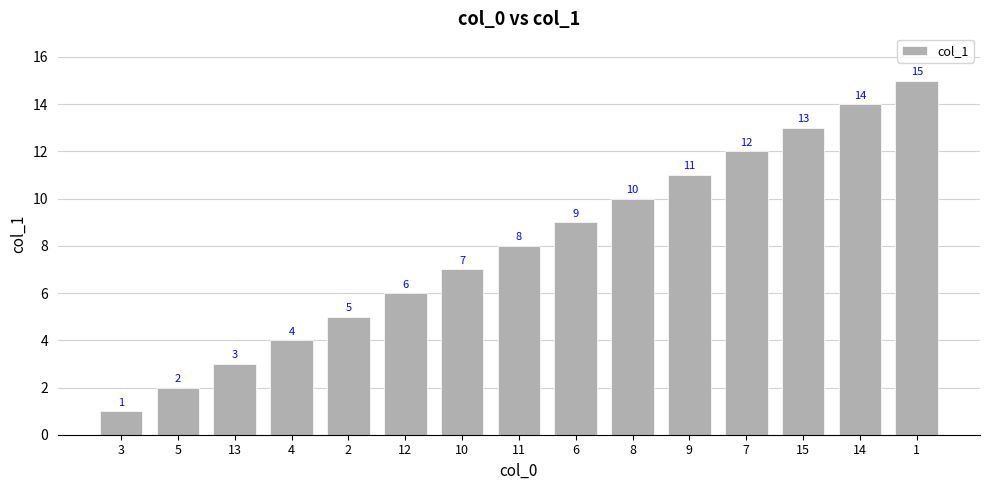

What position from the right is 11?

8